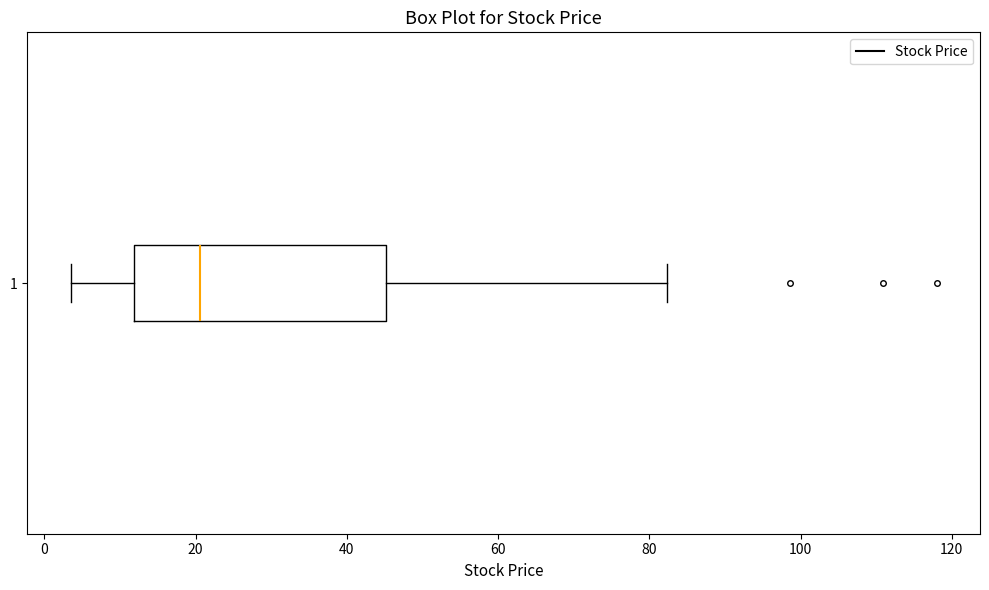

Transcribe this box plot: give where the median line is, the range the box spans, and where the two whiskers end, as read against the x-axis. The values are not printed on the chart, so give them approximately, as read against the axis.

median 20, box 12 to 46, whiskers 4 to 82